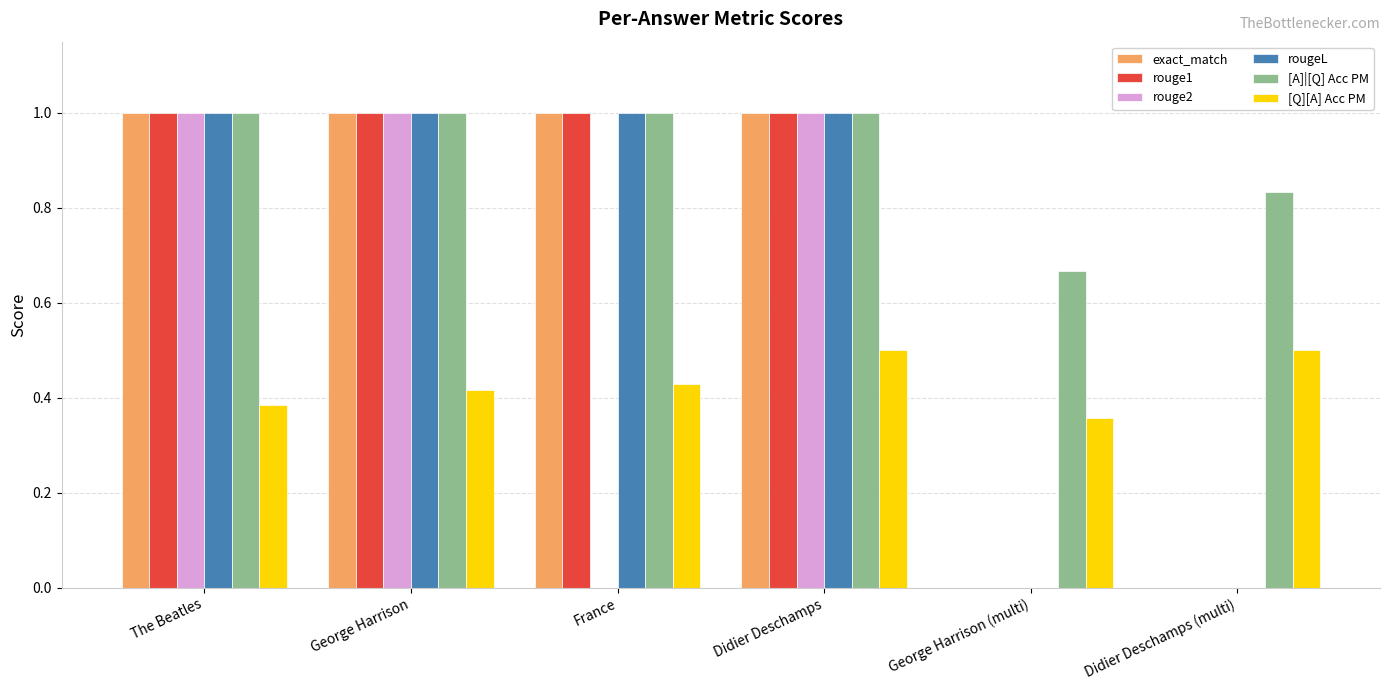

What are all the series names shown in the legend?

exact_match, rouge1, rouge2, rougeL, [A]|[Q] Acc PM, [Q][A] Acc PM